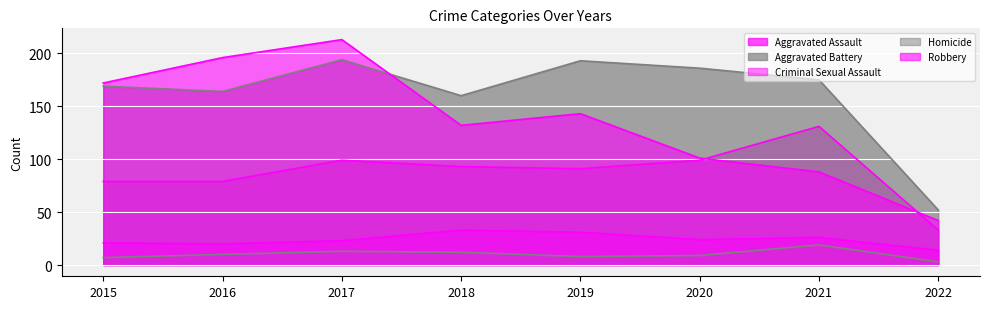

What is the highest value of the Homicide series?

19